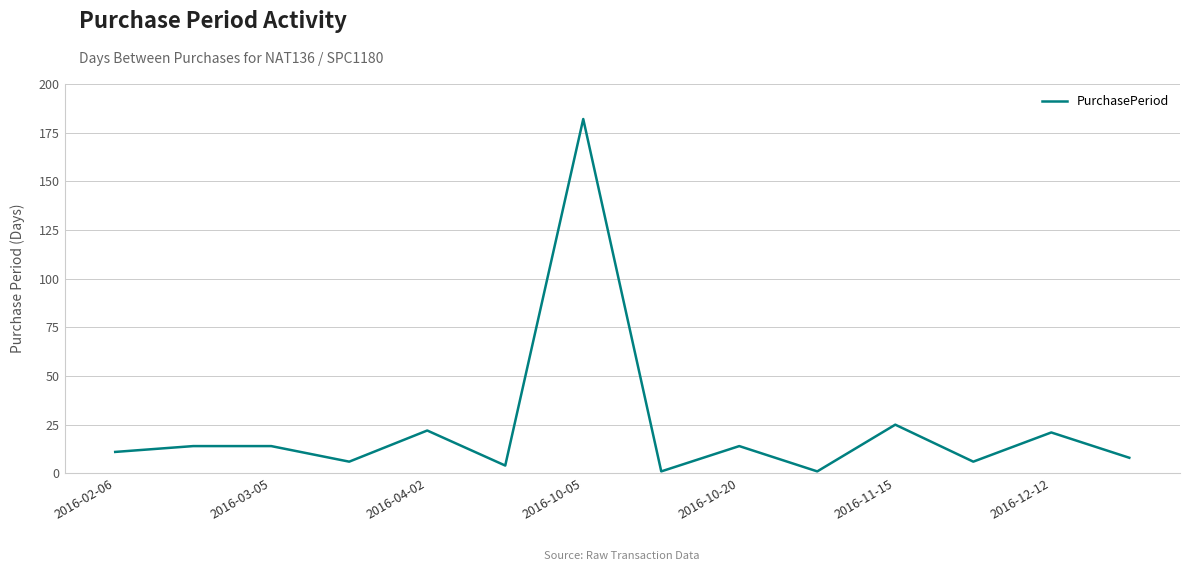

What is the difference between the maximum and minimum values?

181